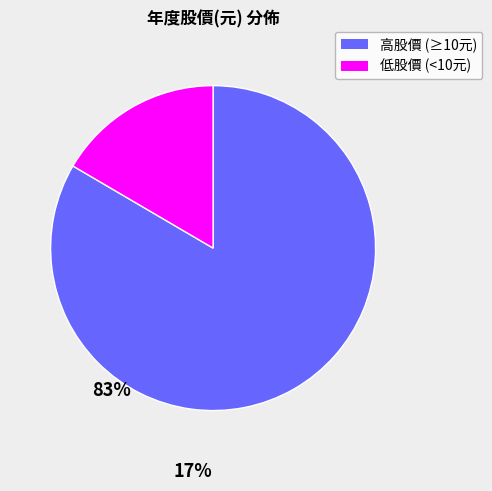

Count the number of slices in the pie.

2